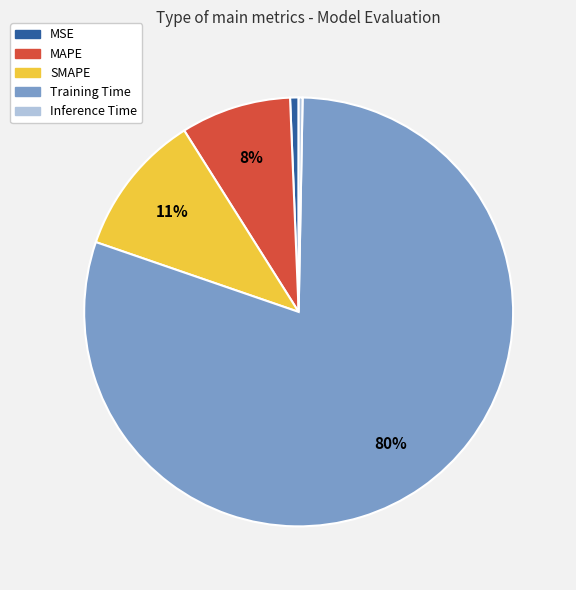

The MAPE slice represents 3% of the pie. True or false?

False